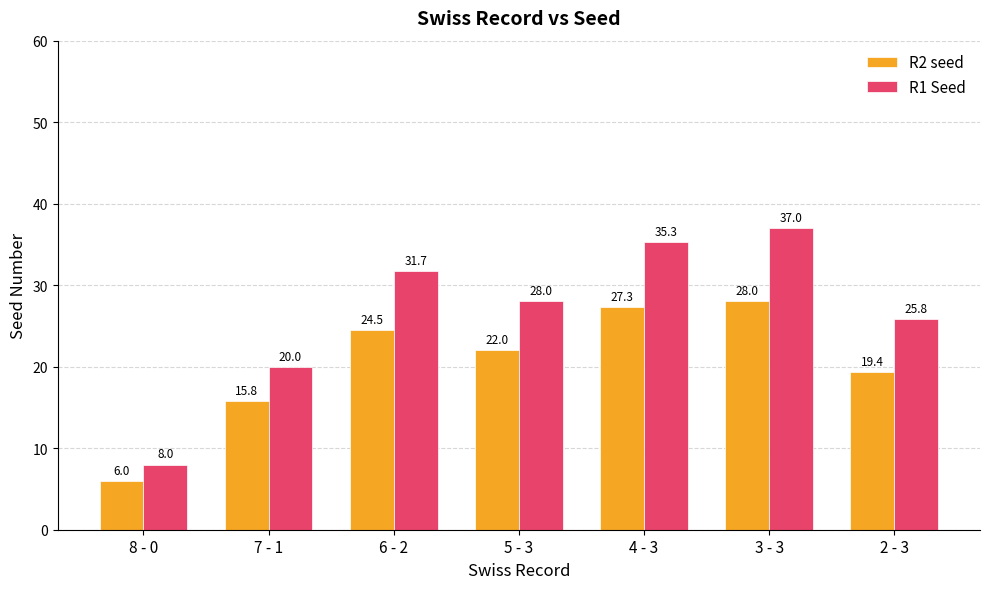

At which label does R1 Seed reach its minimum?

8 - 0